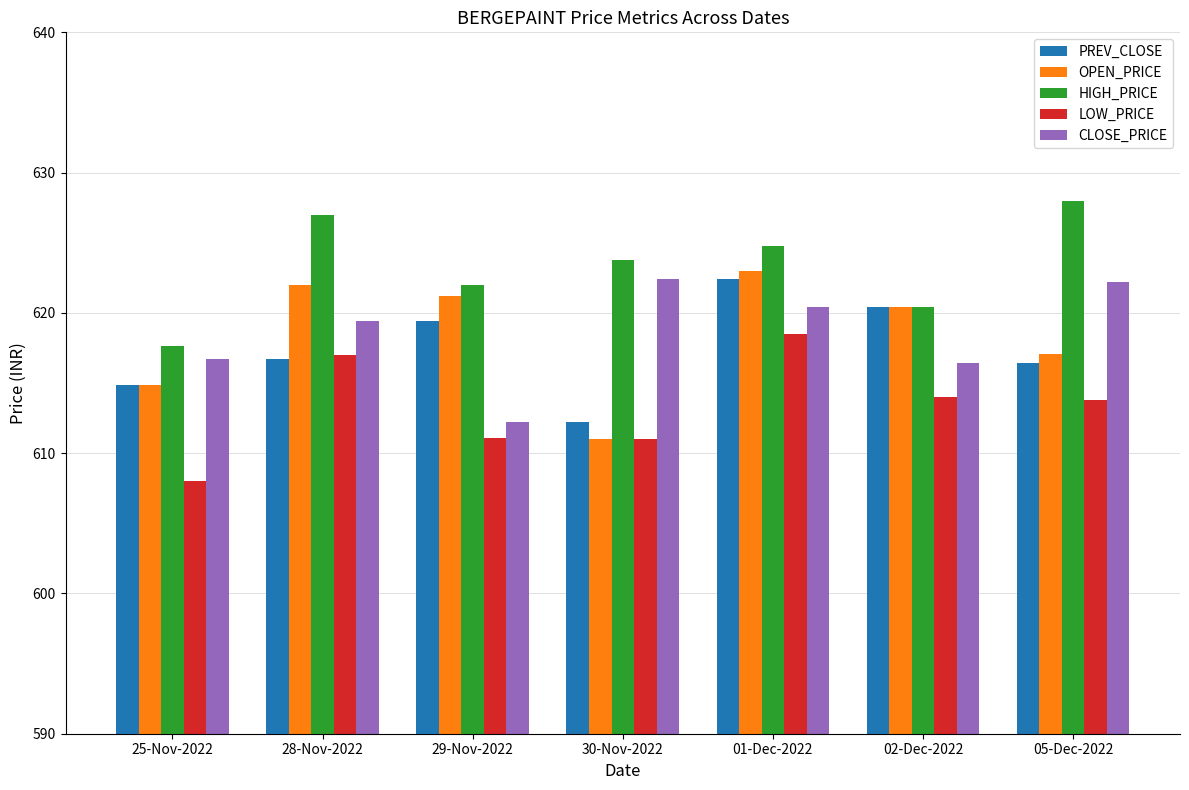

Are the bars horizontal?

No